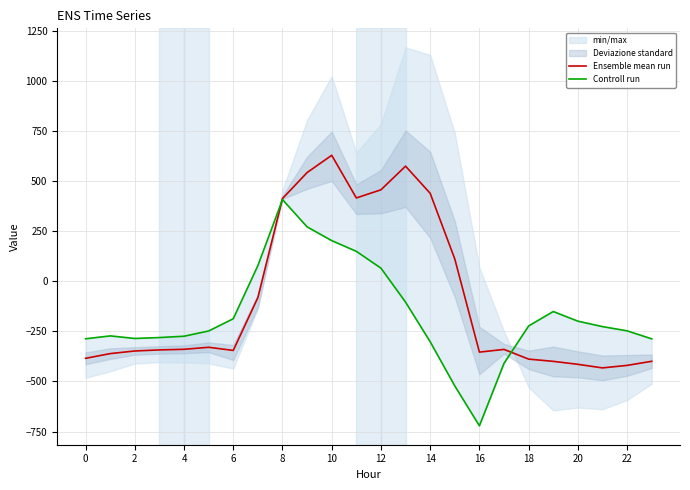

The Ensemble mean run series shows 111.1 at 15. True or false?

True